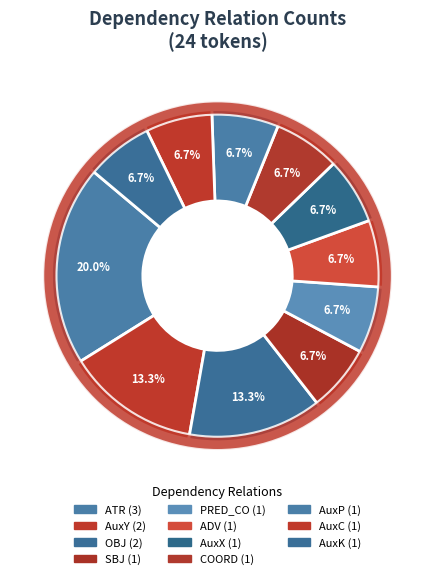

Is there a majority slice in this chart?

No